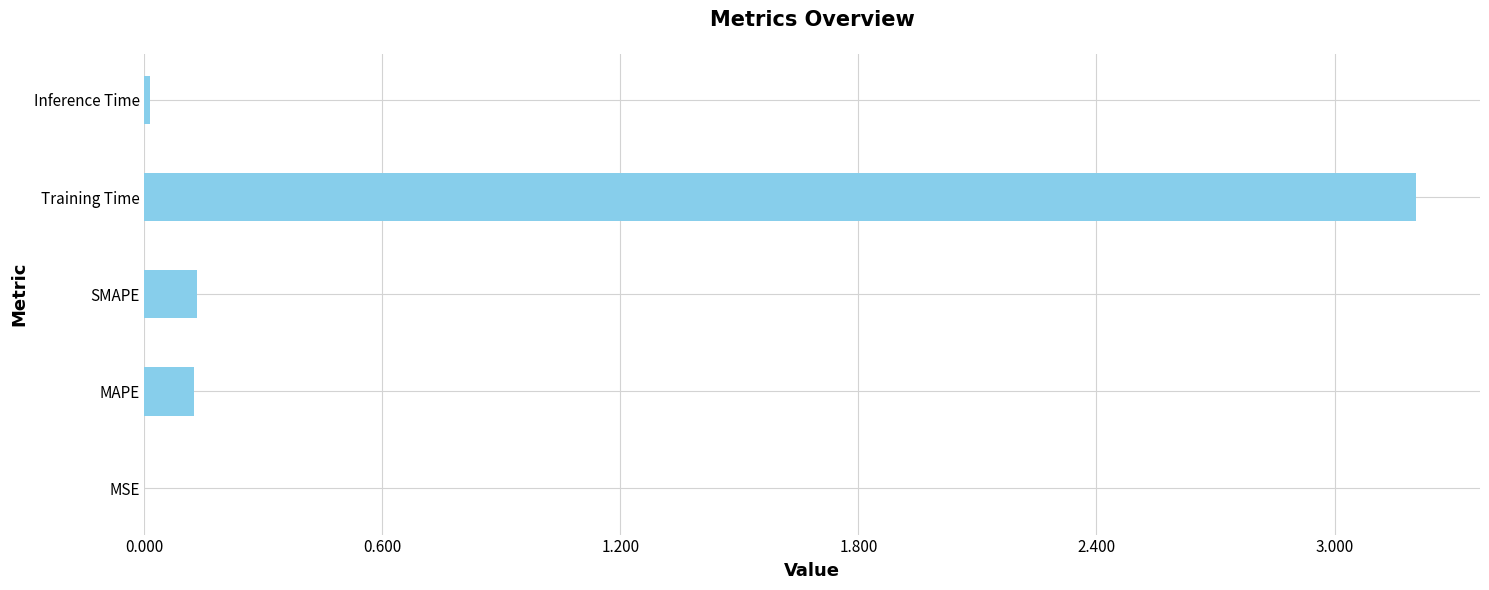

At which category does the chart reach its peak across all series?

Training Time